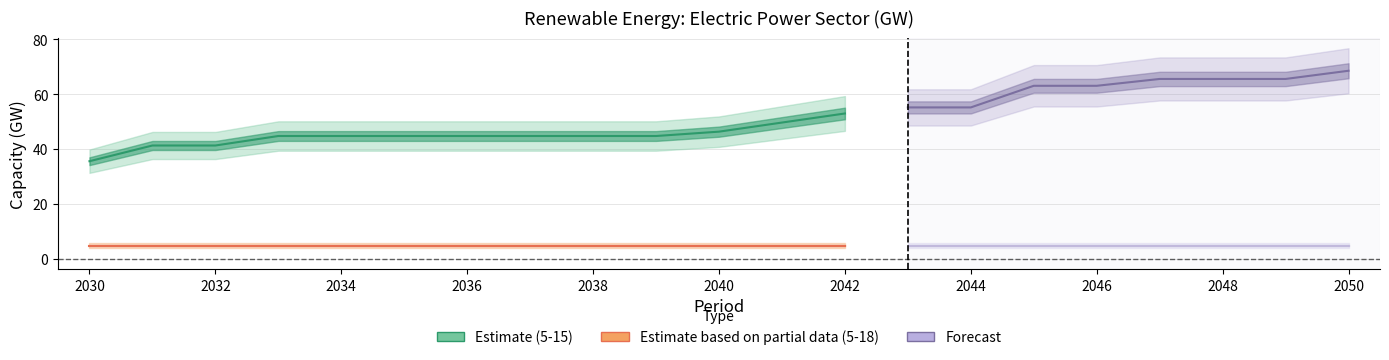

Which category has the lowest value across all series?

2030